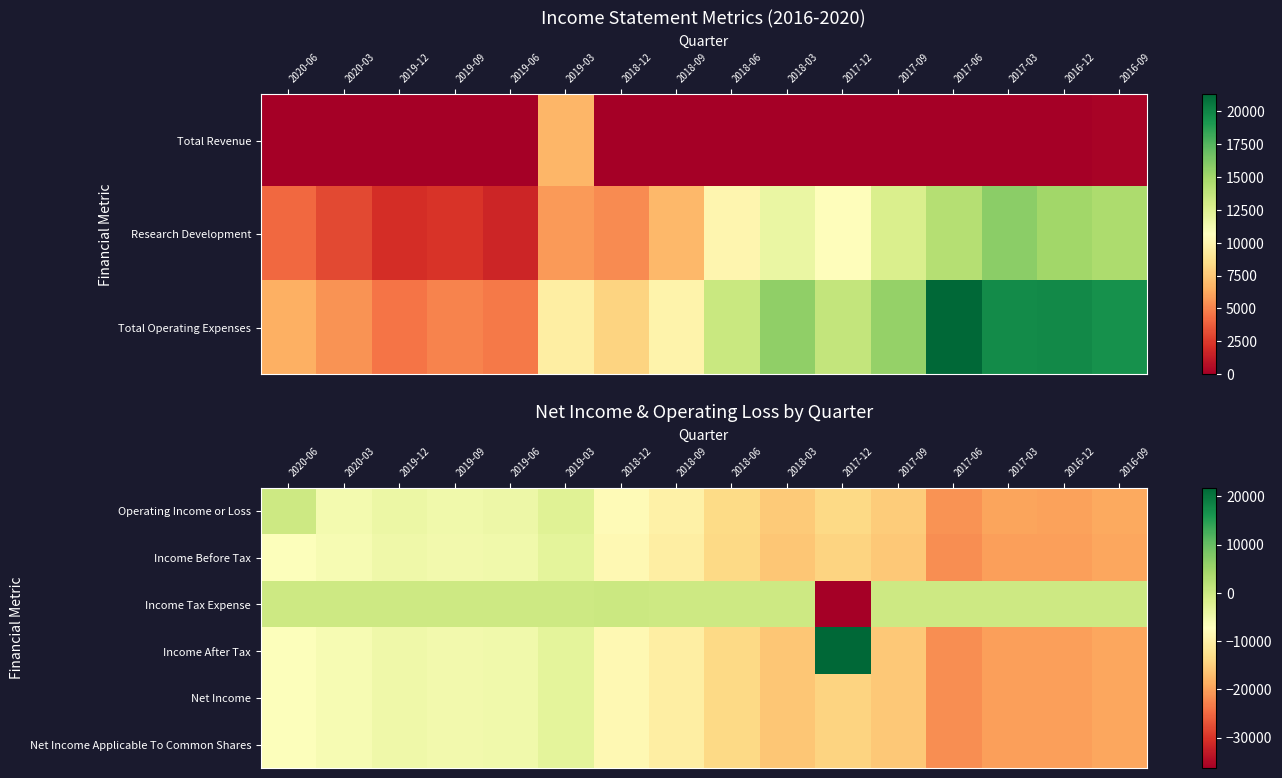

What is the greatest value displayed?

21800